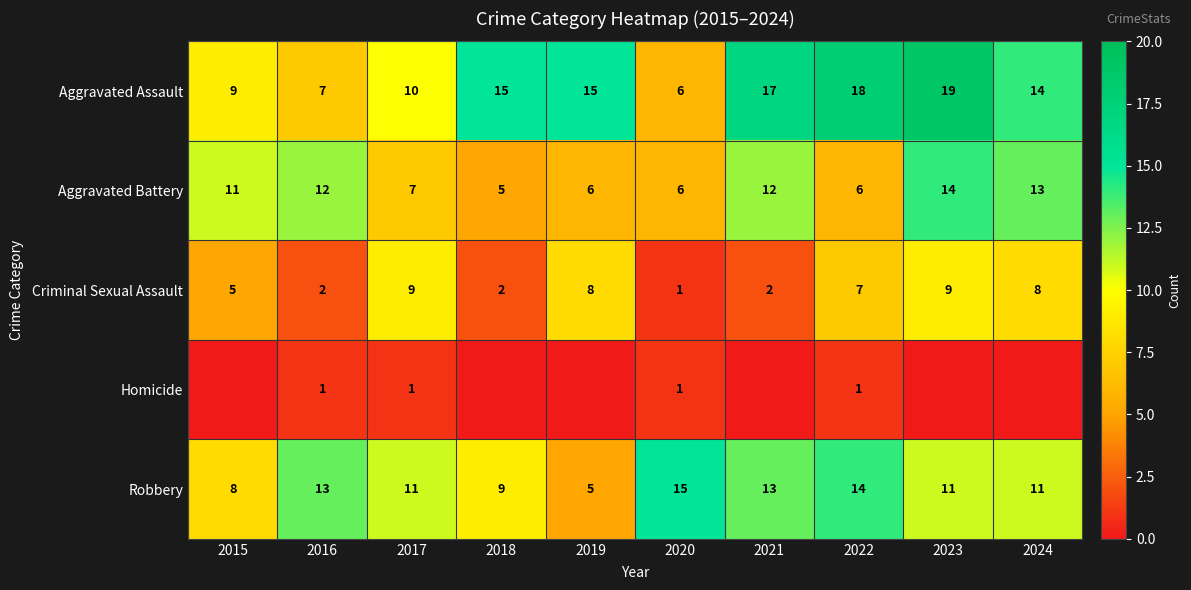

What is the highest value of the Aggravated Assault series?

19